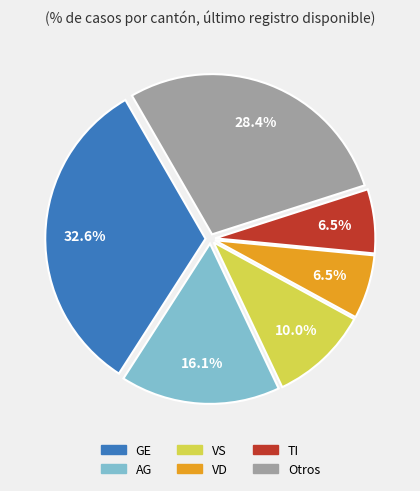

Is there any slice that represents more than half of the pie?

No